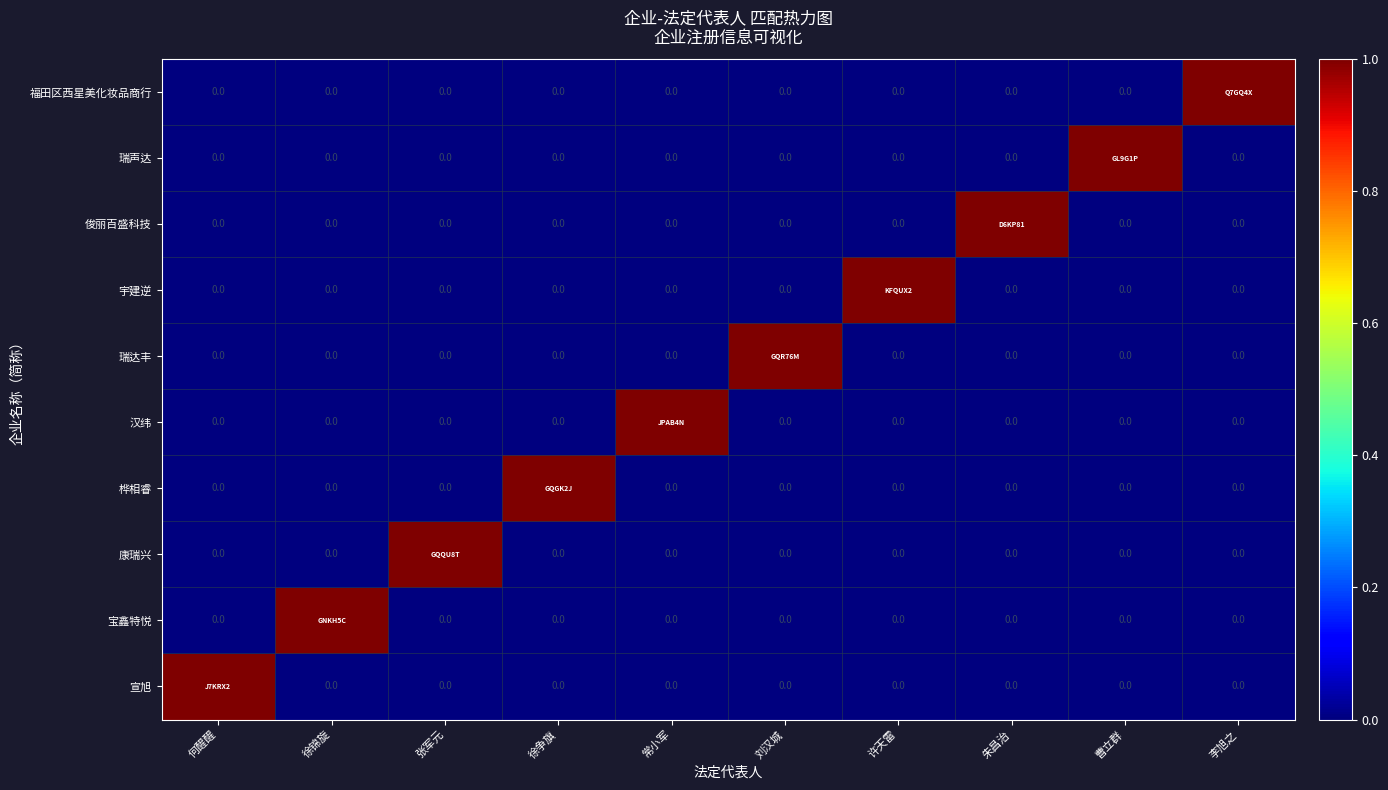

At how many categories does at least one series exceed 0?

10